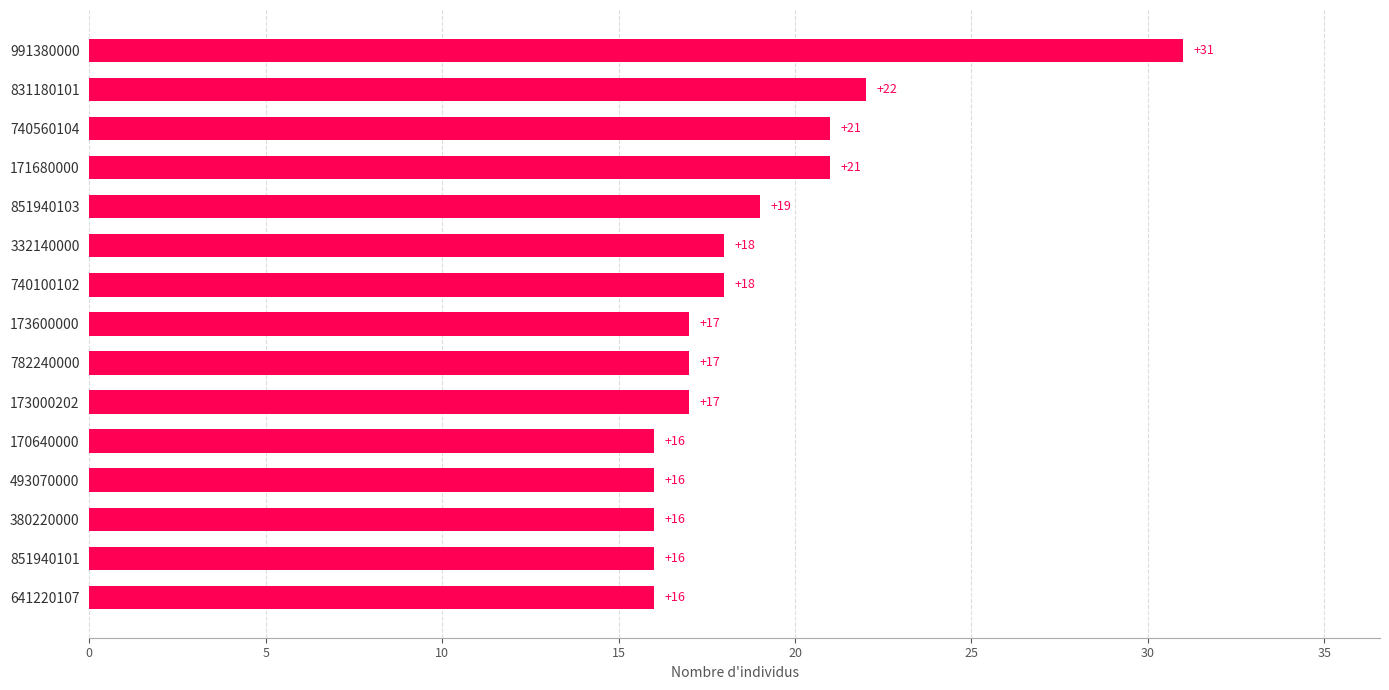

What is the difference between the maximum and minimum values?

15